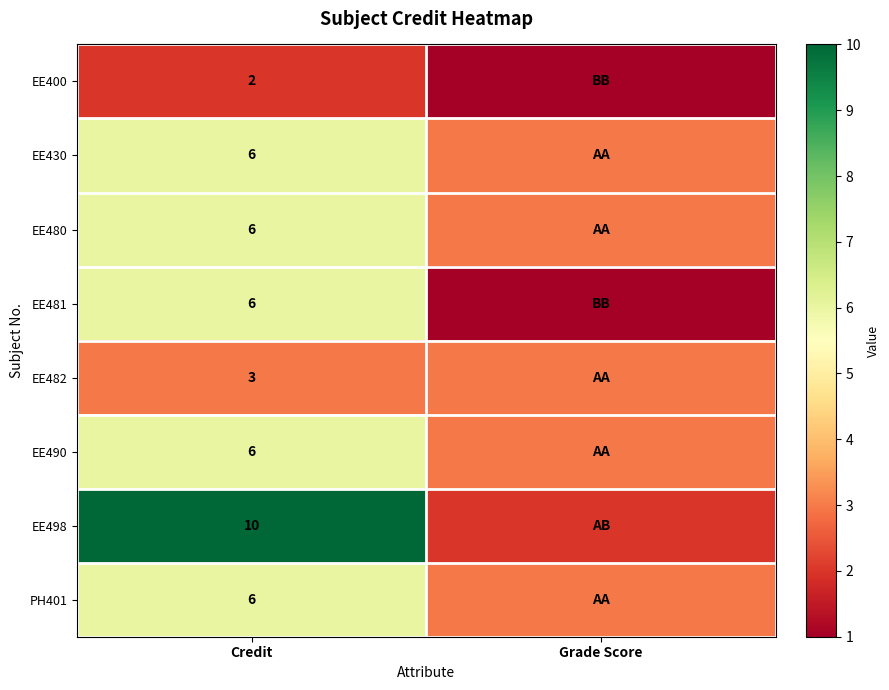

Is it true that PH401 equals 10 at Credit?

False